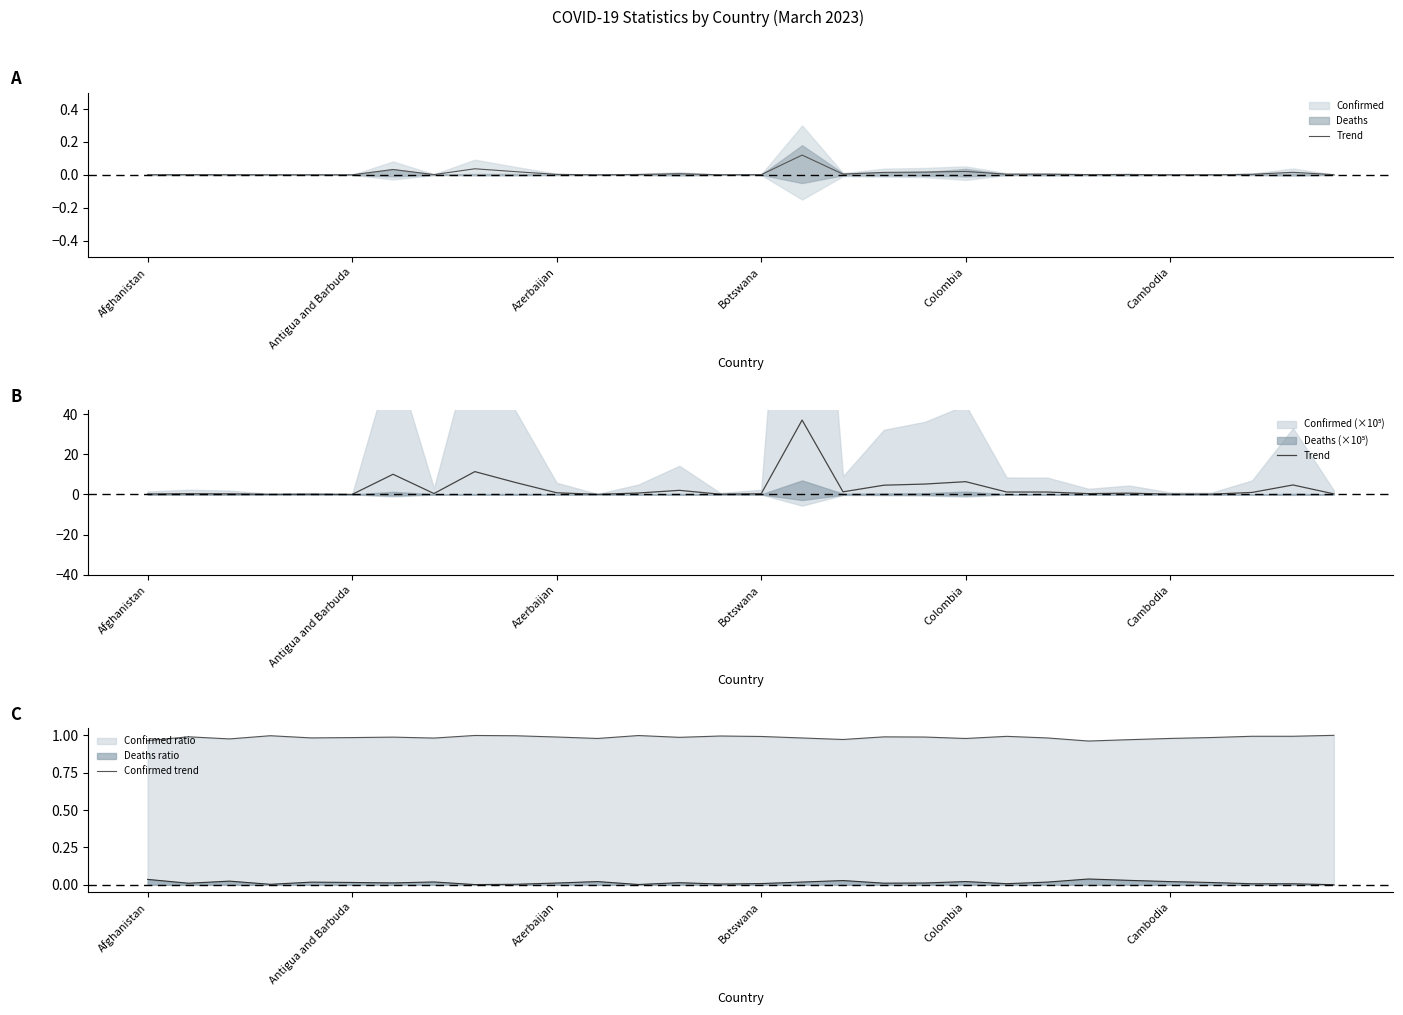

How many times do Confirmed trend and Trend cross each other?

10